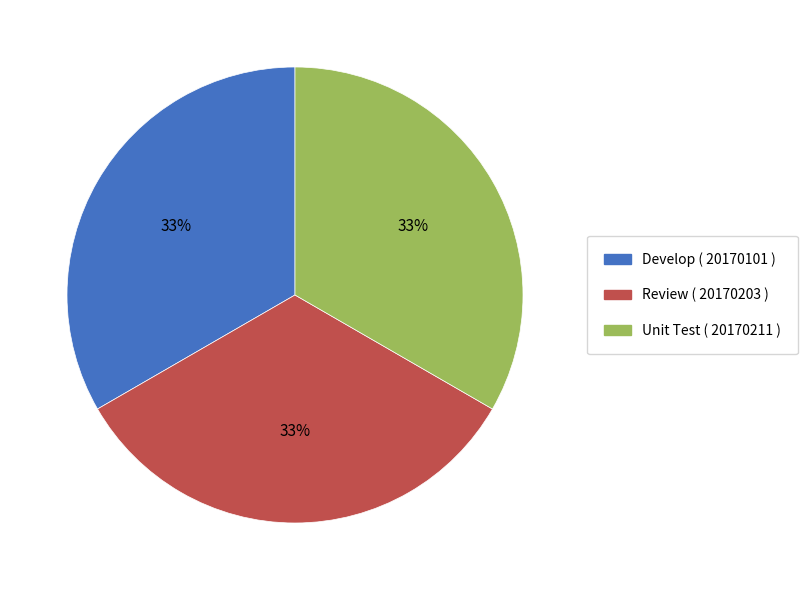

How many slices are in this pie chart?

3